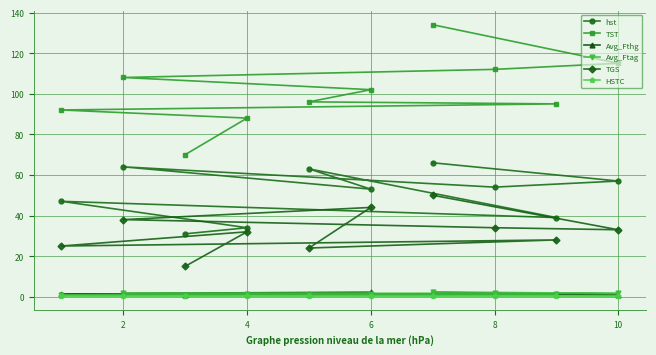

At how many categories does at least one series exceed 59?

10